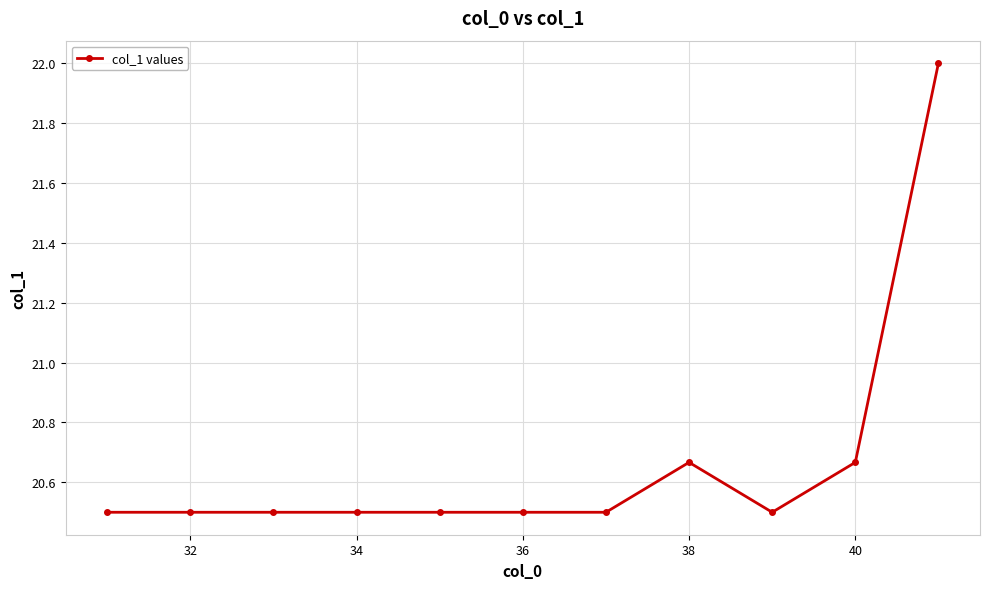

What is the value of the 2nd point from the left?

20.5